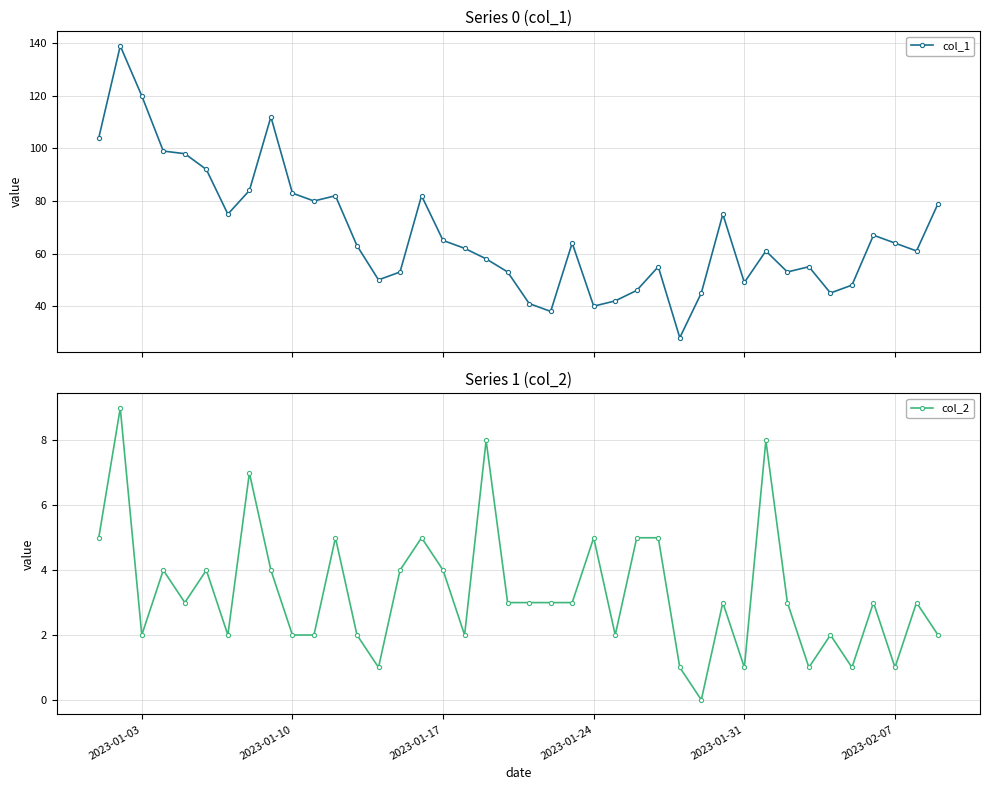

True or false: col_1 and col_2 cross at least once.

False